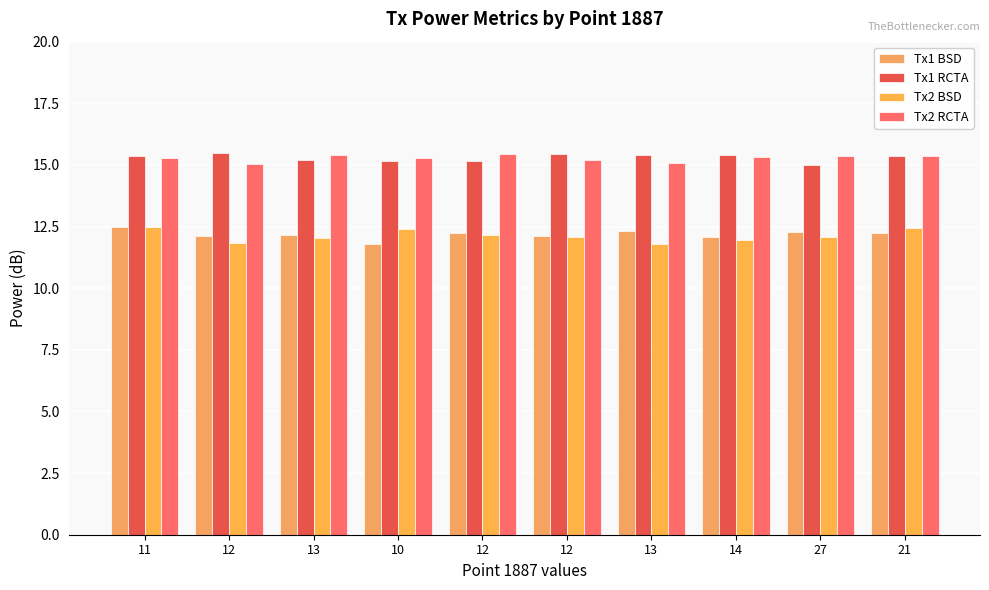

The Tx1 RCTA series shows 15.4 at 13. True or false?

True